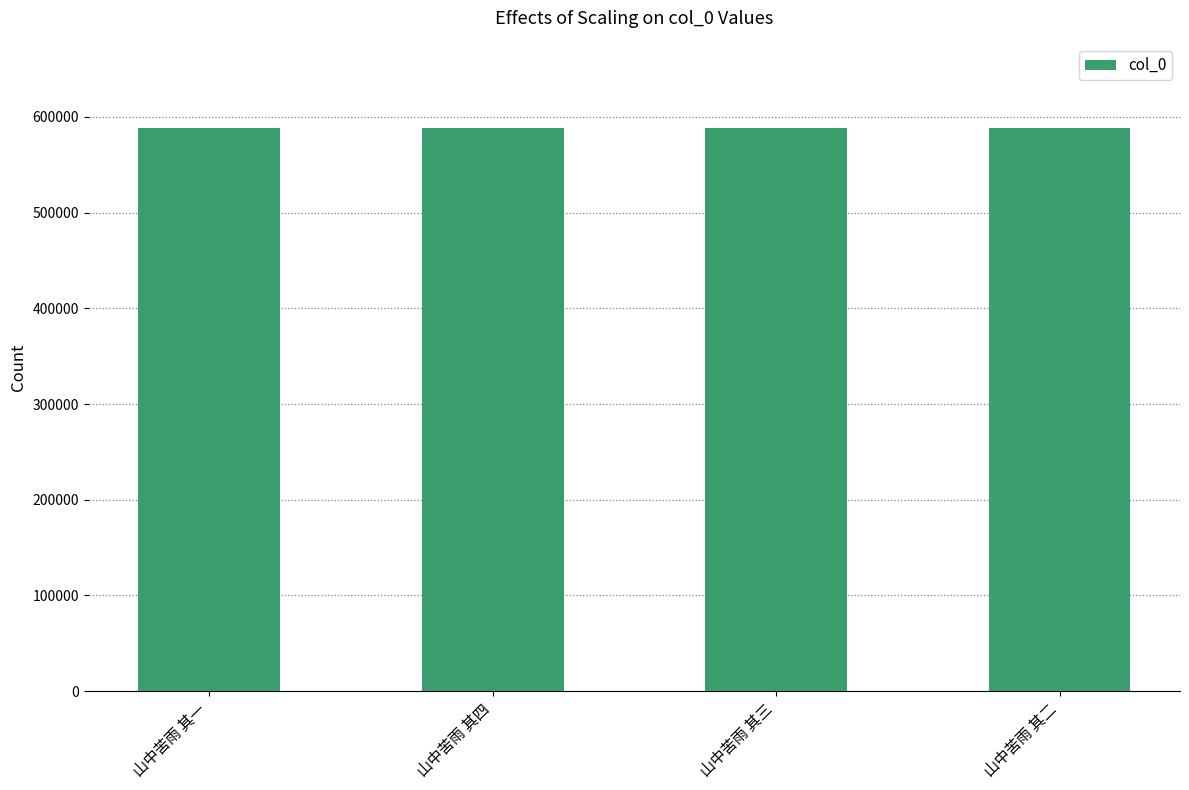

What is the approximate value at 山中苦雨 其二?

588407